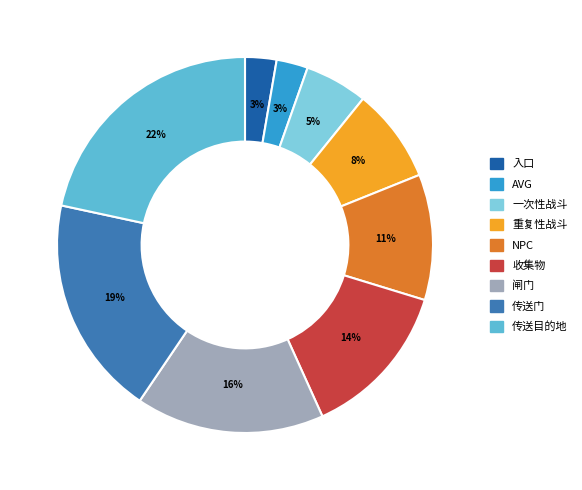

Which slice is the largest?

传送目的地